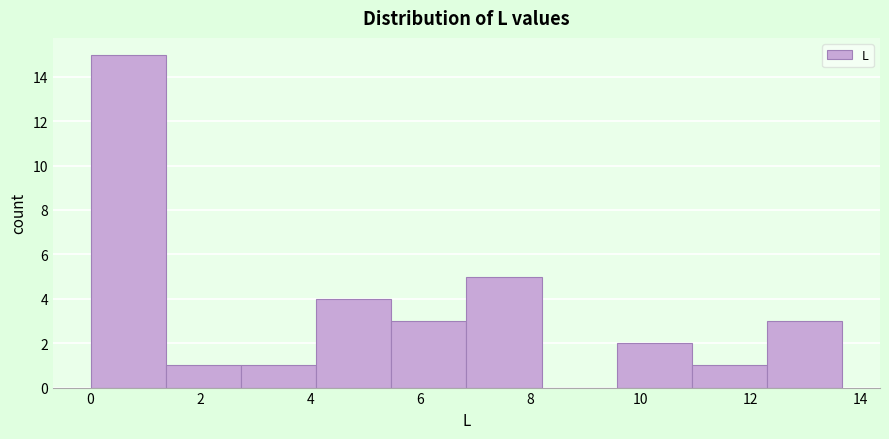

What is the height of the bar covering 12.4 to 13.6 on the x-axis? Neither the bar edges nor the heights are printed on the chart, so give them approximately, as read against the axes.

3